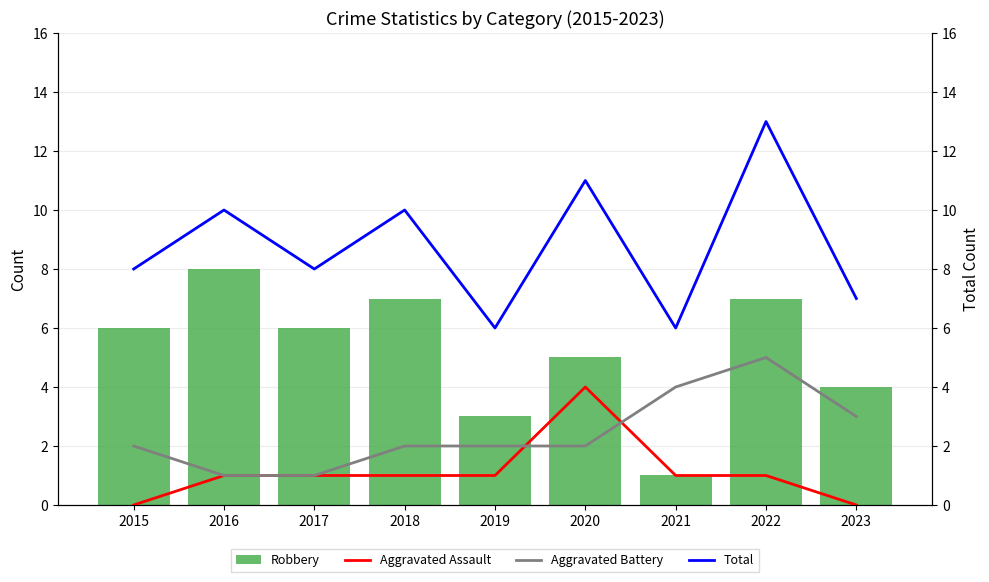

Reading left to right, list all the values displayed in this chart.

Robbery: 6	8	6	7	3	5	1	7	4
Aggravated Assault: 0	1	1	1	1	4	1	1	0
Aggravated Battery: 2	1	1	2	2	2	4	5	3
Total: 8	10	8	10	6	11	6	13	7